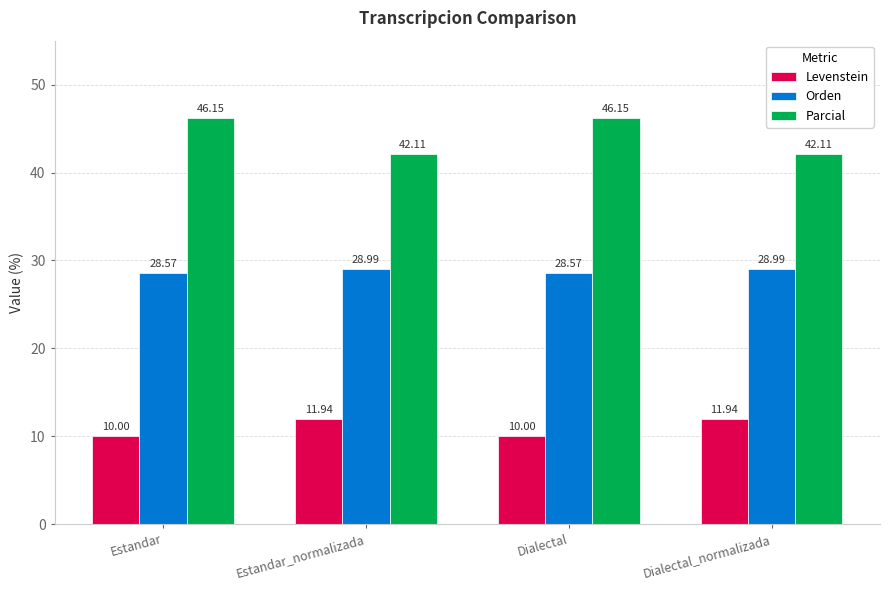

What is the difference between the highest and lowest values at Estandar?

36.2